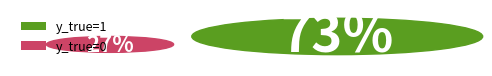

Count the number of slices in the pie.

2